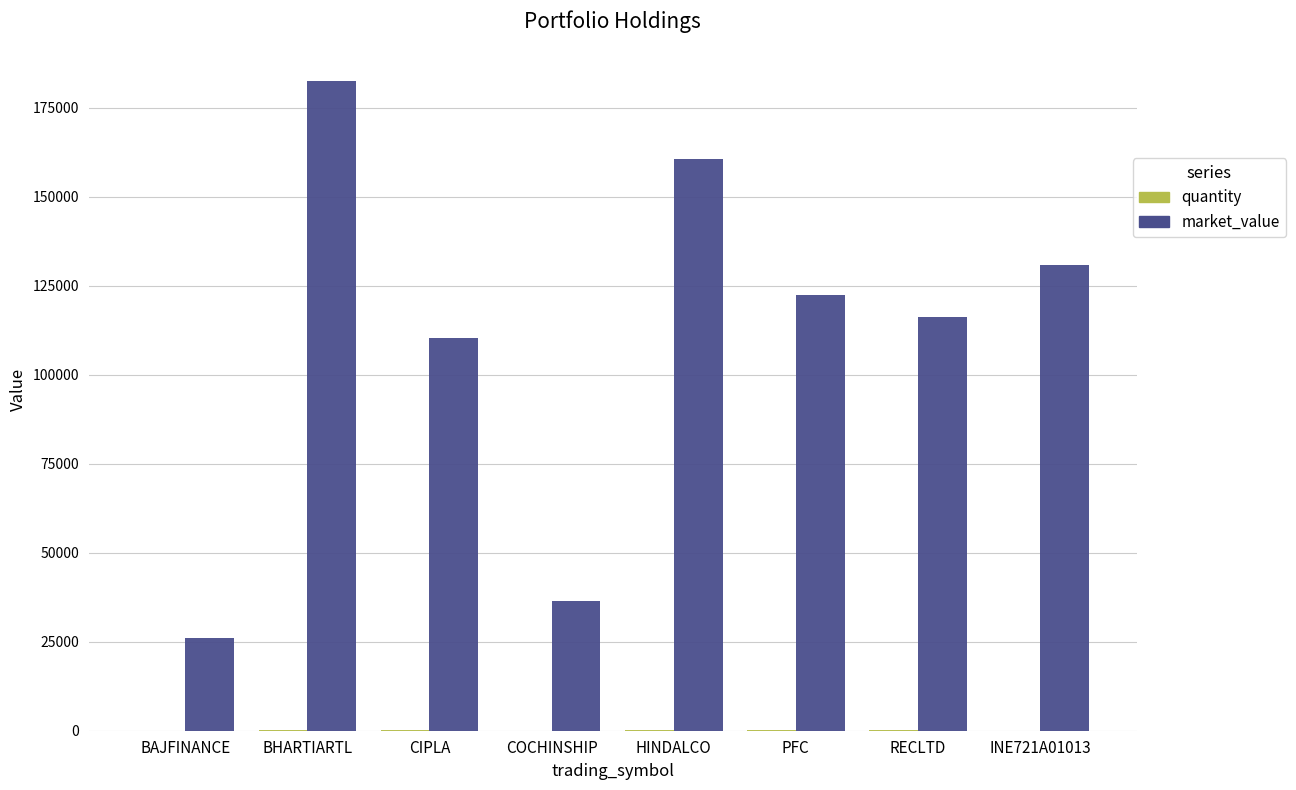

What is the total value across all series at RECLTD?

116435.0